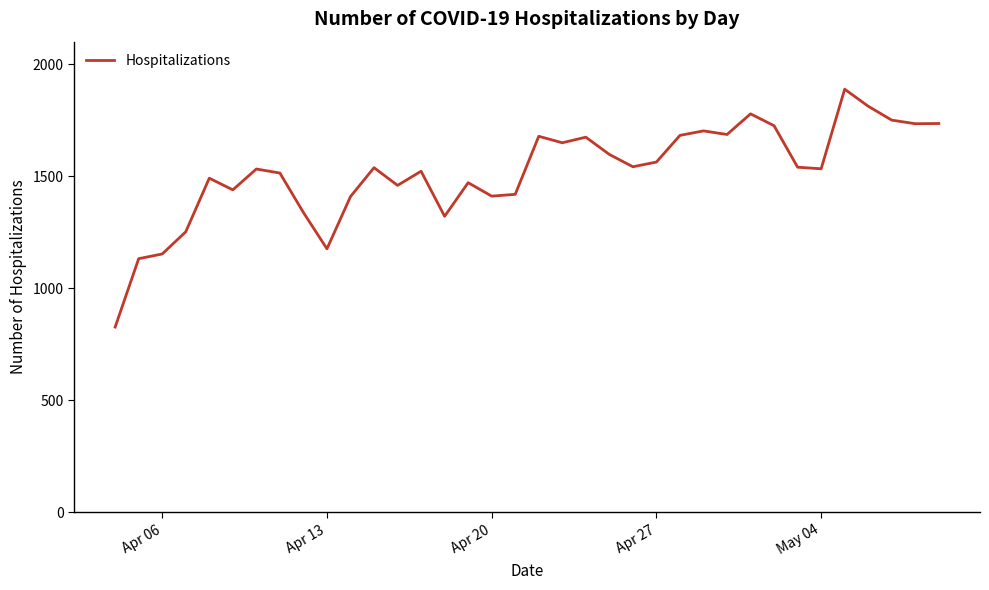

What is the difference between the maximum and minimum values?

1061